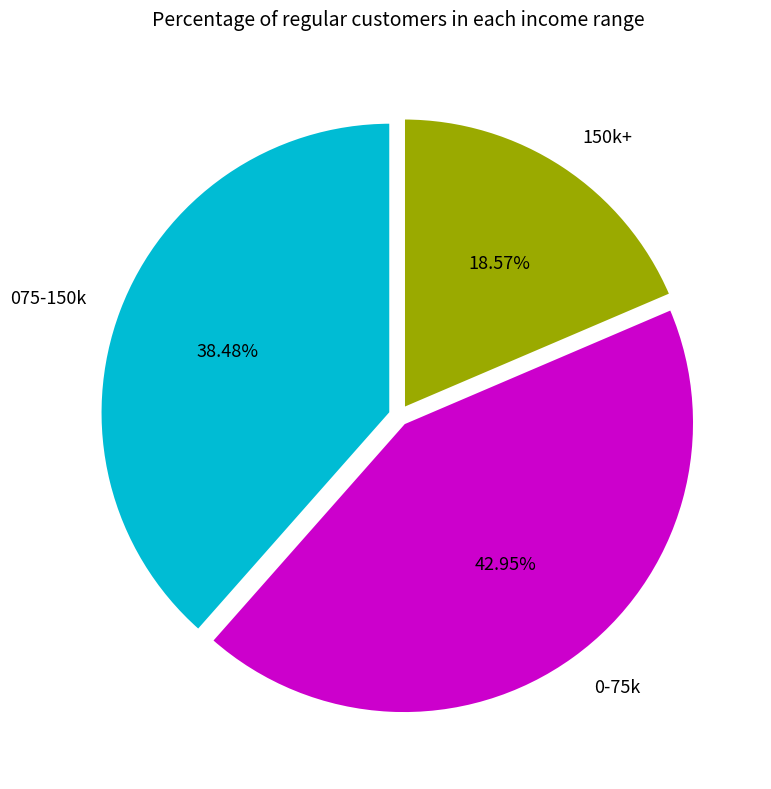

Does any single category account for the majority?

No